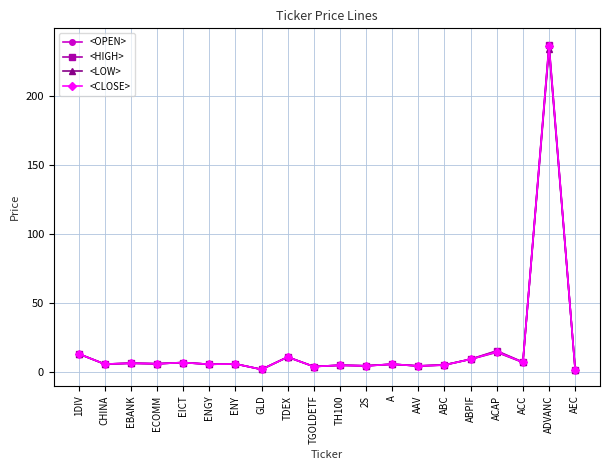

What is the sum of all <LOW> values?

353.6